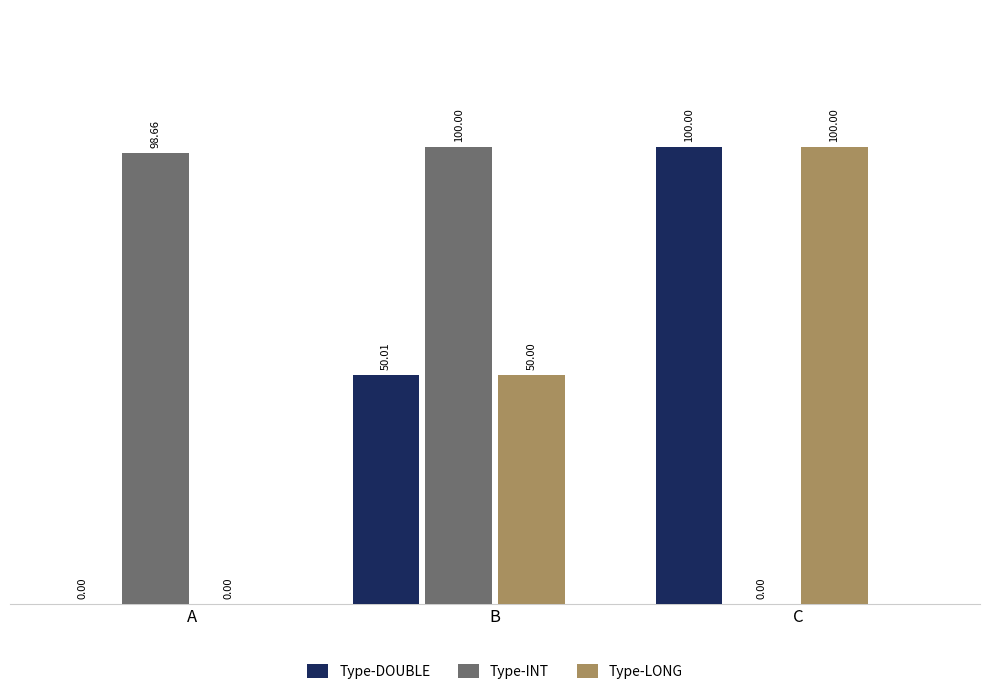

How many Type-DOUBLE values are between 0 and 100?

3